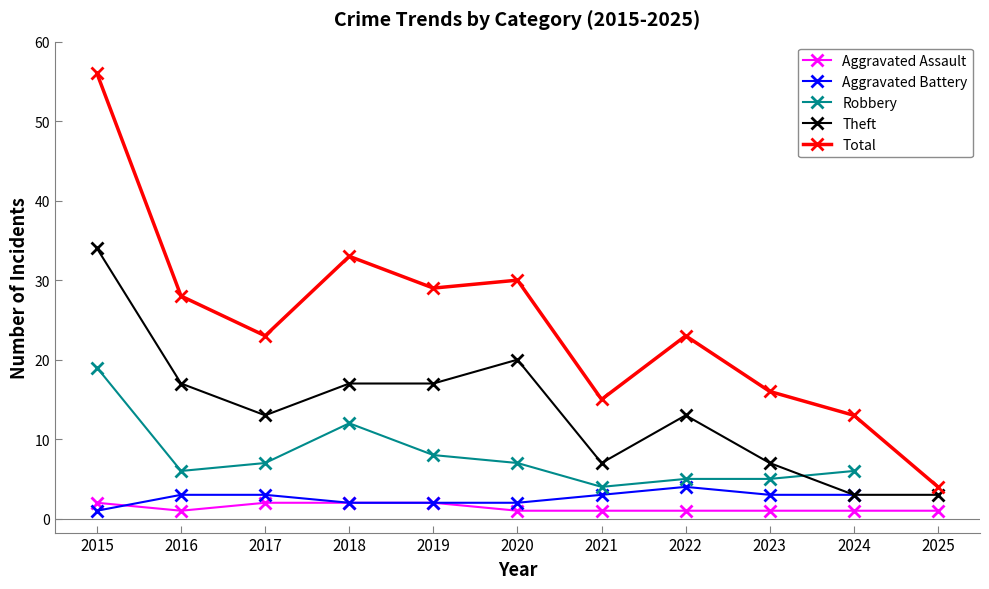

What is the difference between the second highest and minimum values in the Total series?

29